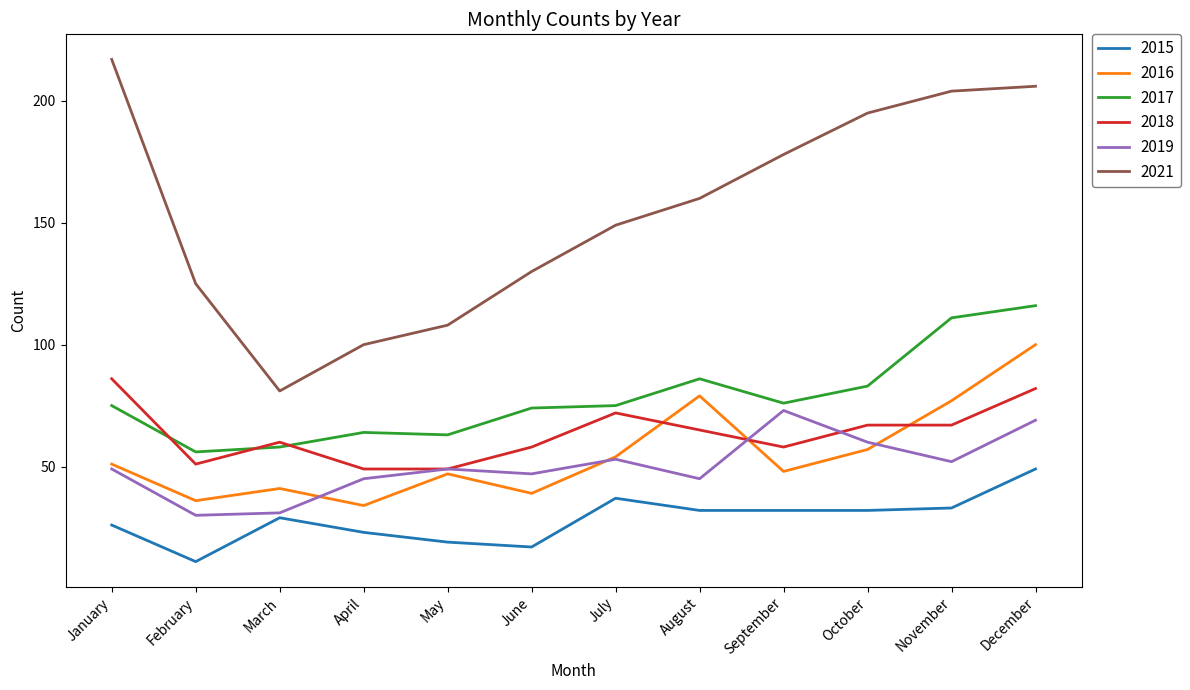

True or false: 2015 has a value of 32 at October.

True